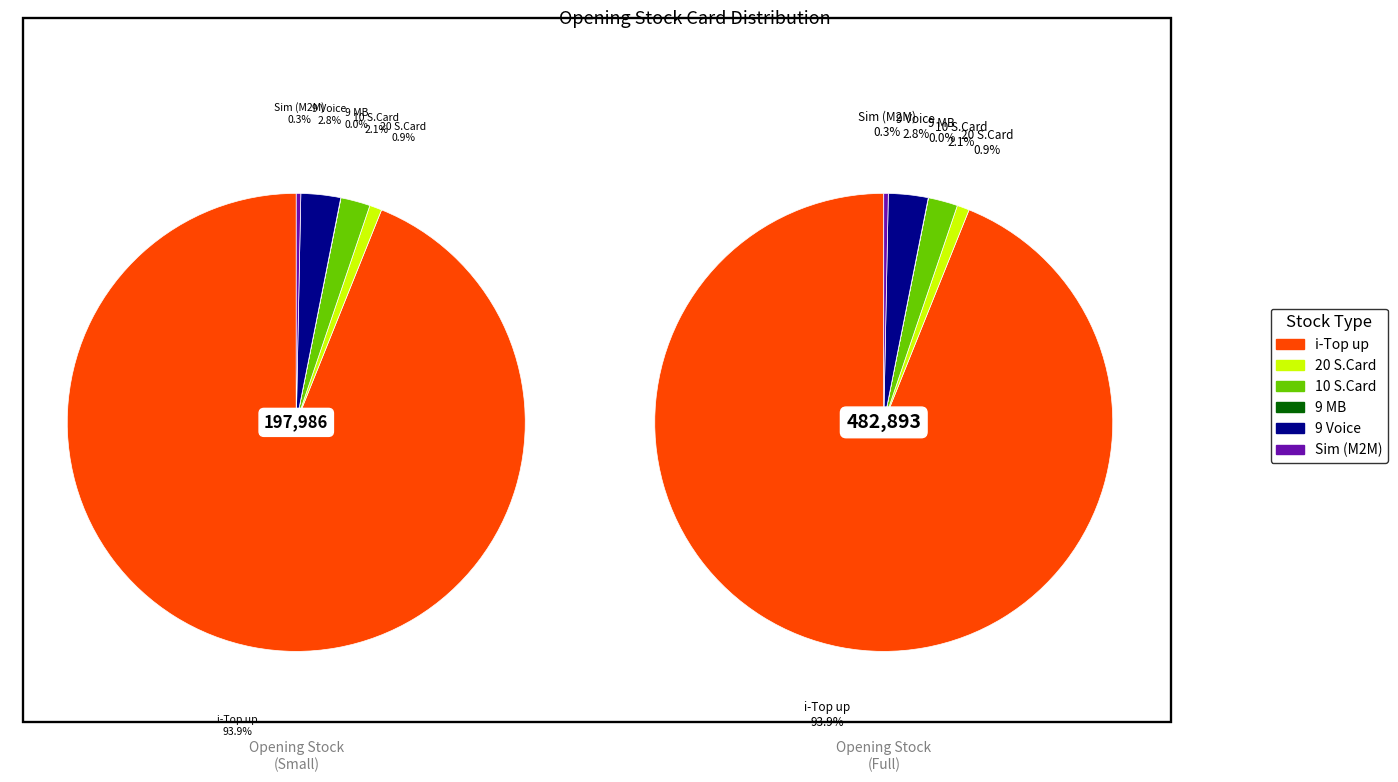

Which category has the biggest portion of the pie?

i-Top up